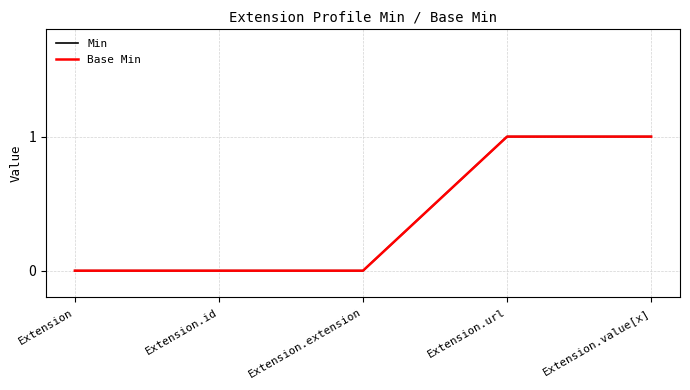

Is it true that Min equals 0 at Extension.id?

True